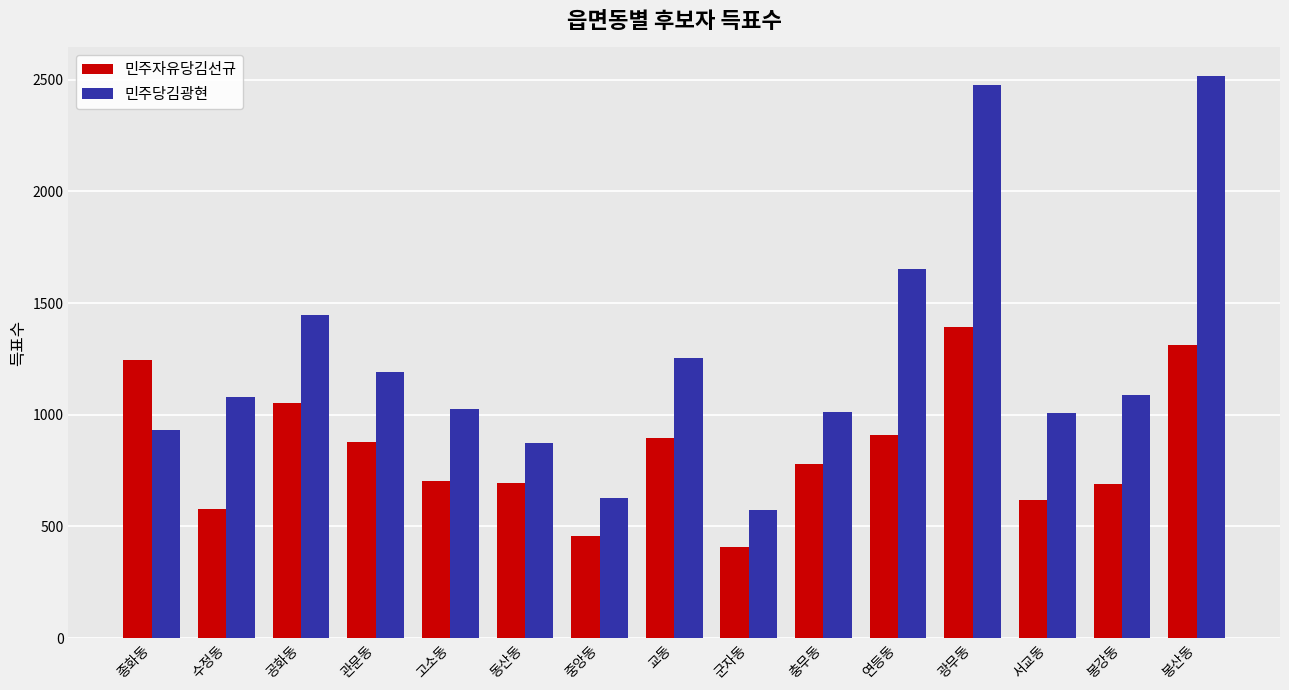

Does the chart contain stacked bars?

No